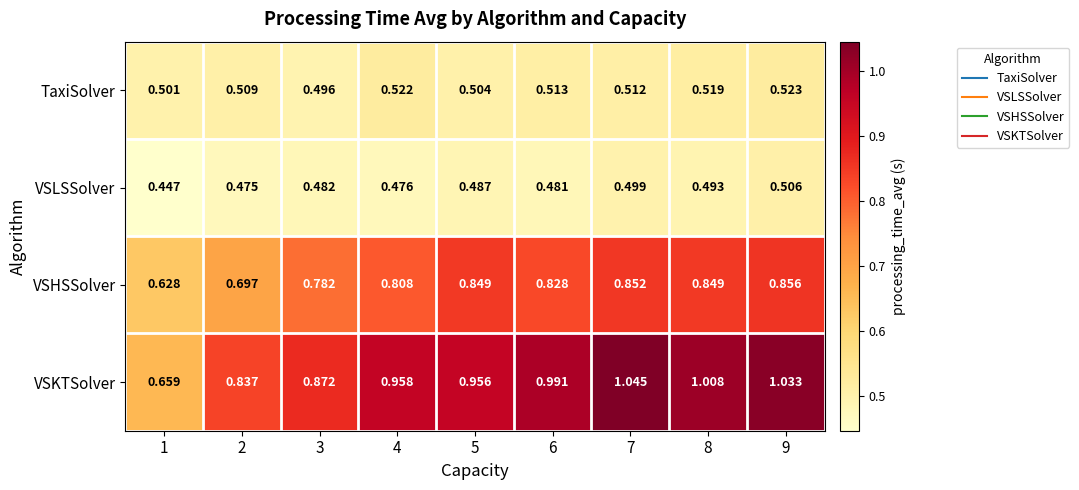

Which series changed the most between 5 and 7?

VSKTSolver